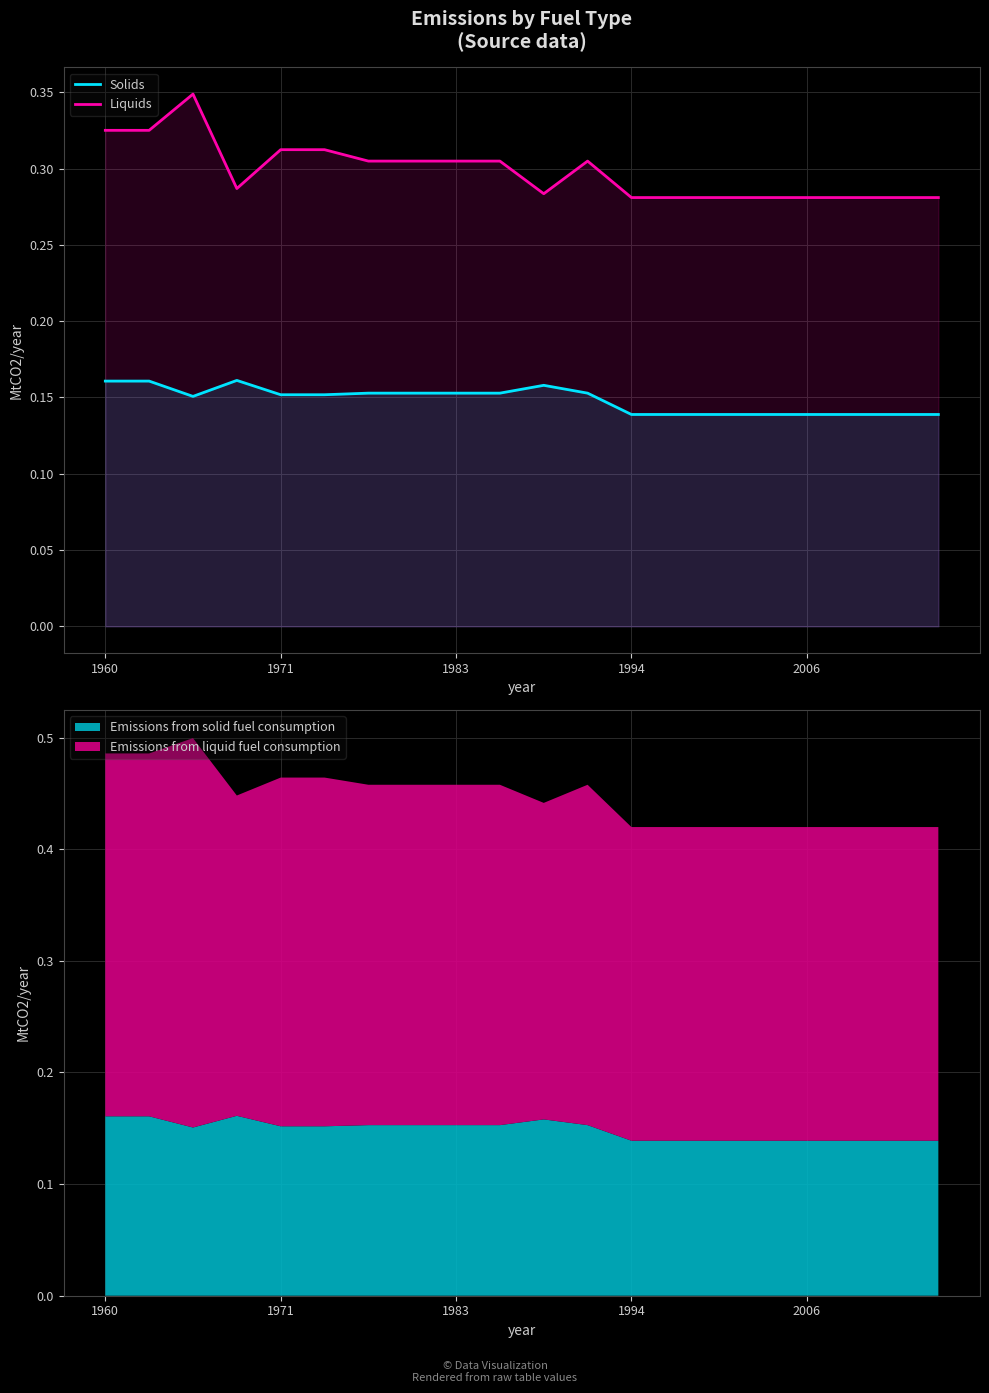

At 13, list the series in order from largest to smallest.

Liquids, Solids